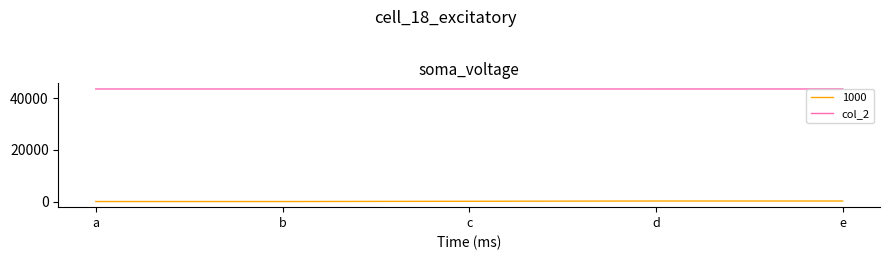

Is the value of 1000 at b greater than the value of col_2 at e?

No